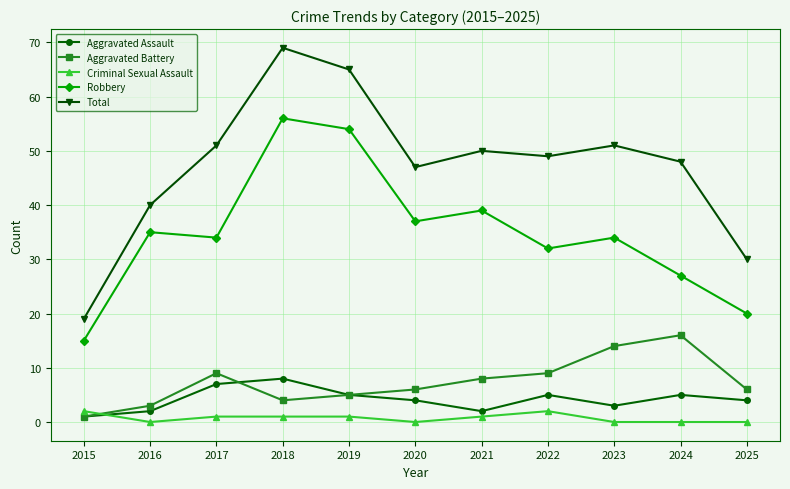

The value of Total at 2022 is 49. True or false?

True